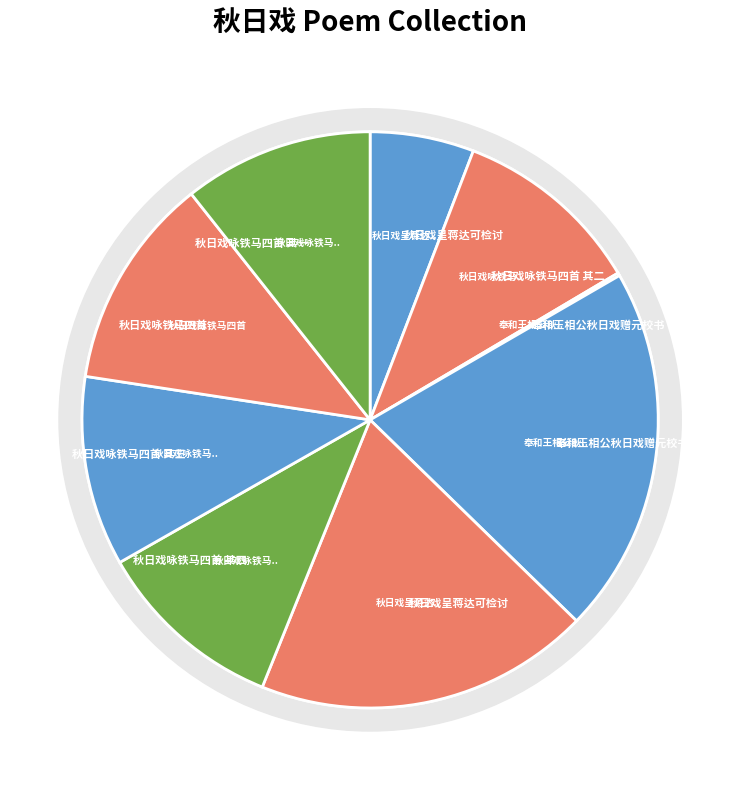

What percentage is the 奉和王相公秋日戏赠元校书 slice, to the nearest percent?

21%